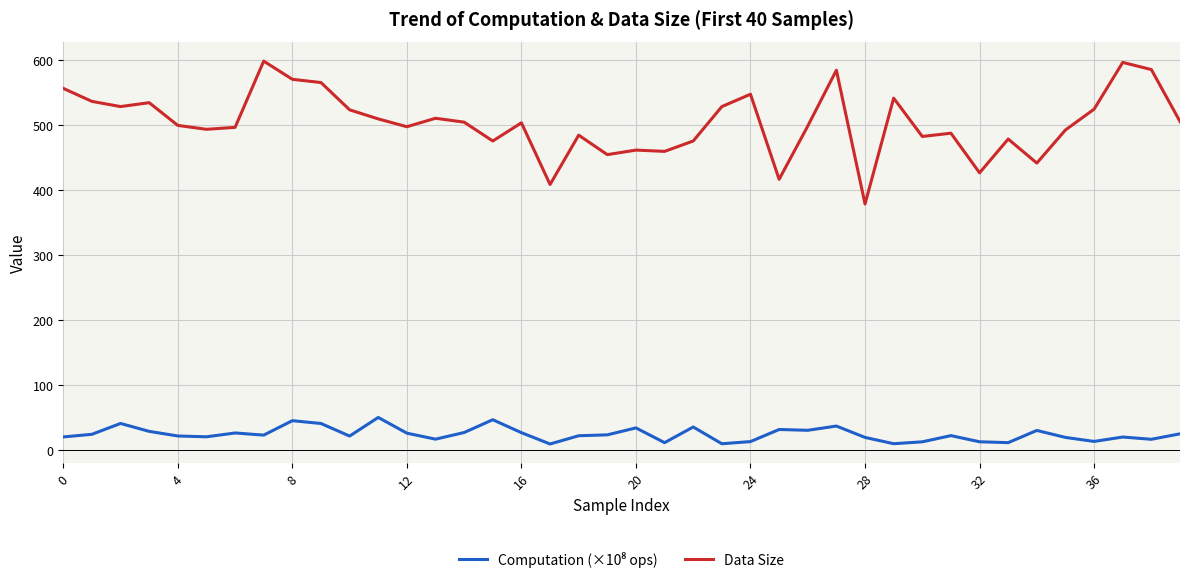

Which series has the widest spread of values?

Data Size